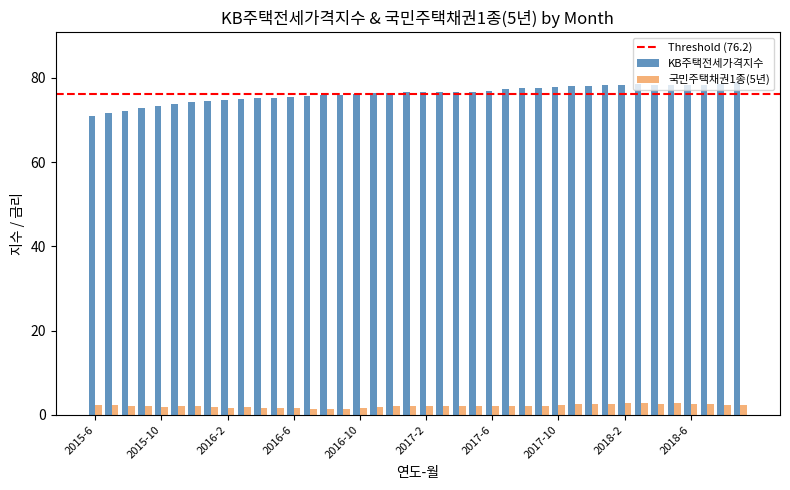

What is the difference between the maximum and second lowest values in the KB주택전세가격지수 series?

7.4